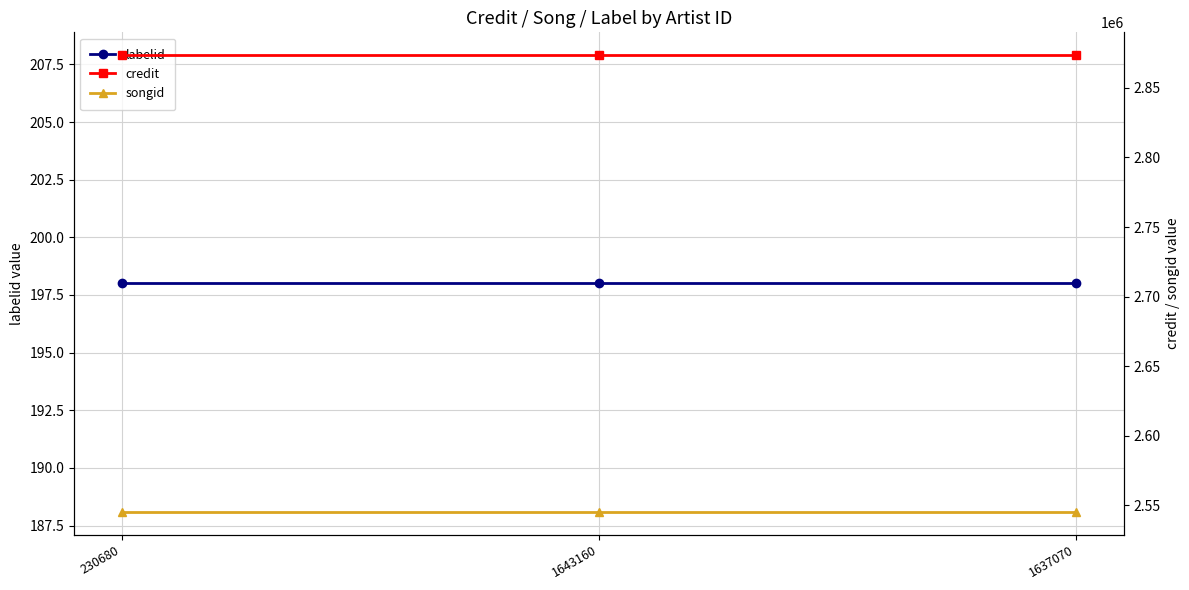

What is the lowest value of the credit series?

2873511